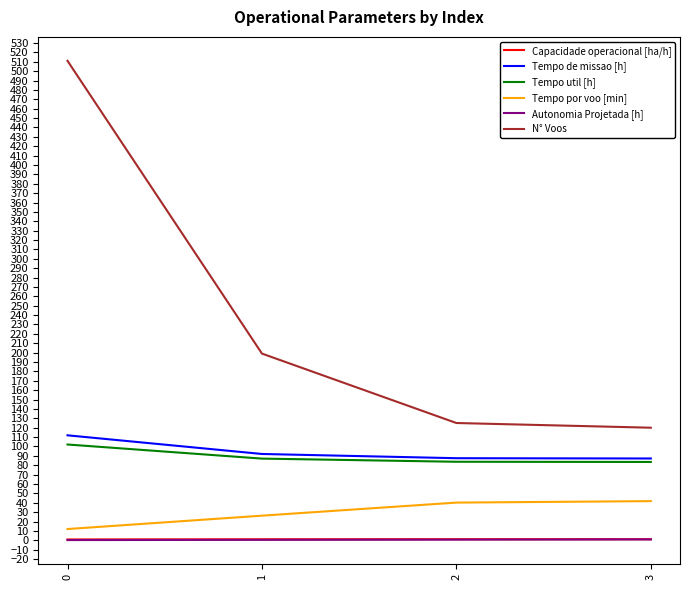

Is it true that Tempo de missao [h] equals 69.2 at 0?

False